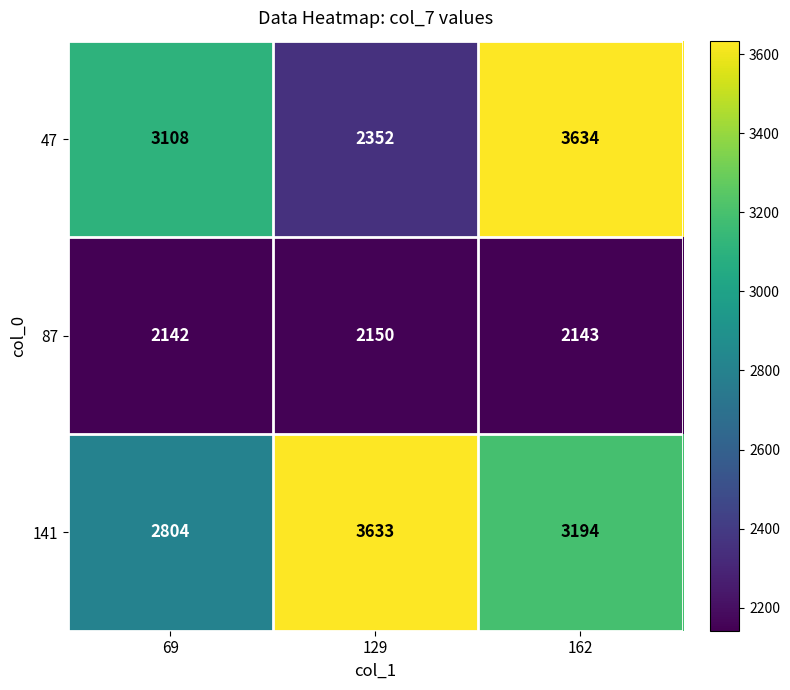

How many series are shown in this chart?

3